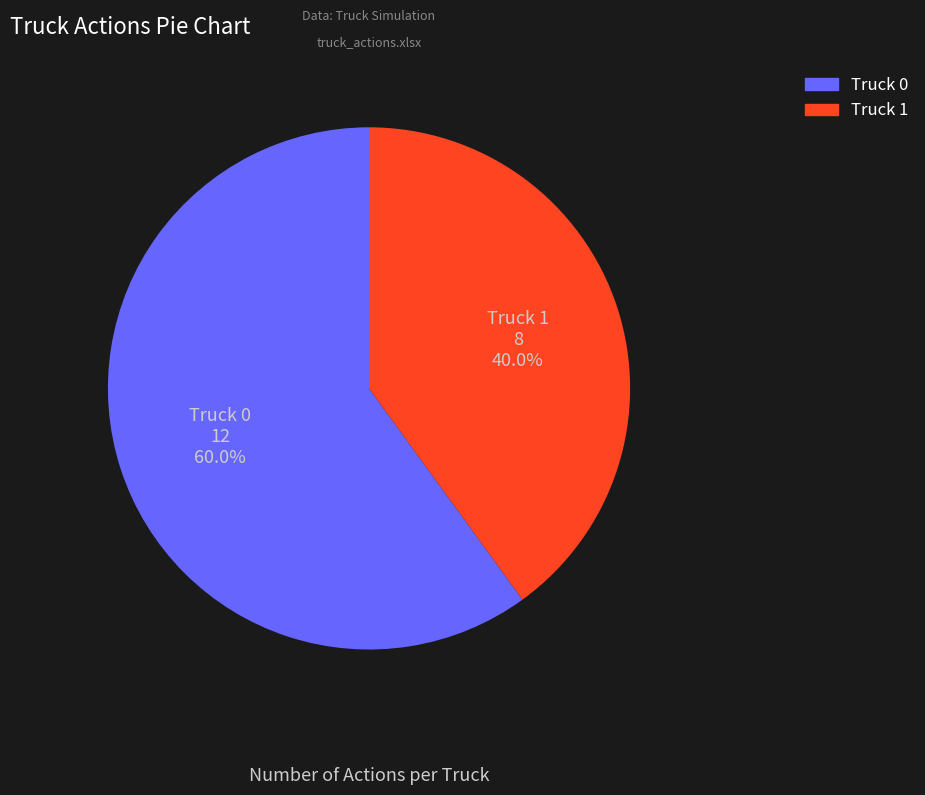

How many segments does this pie chart have?

2